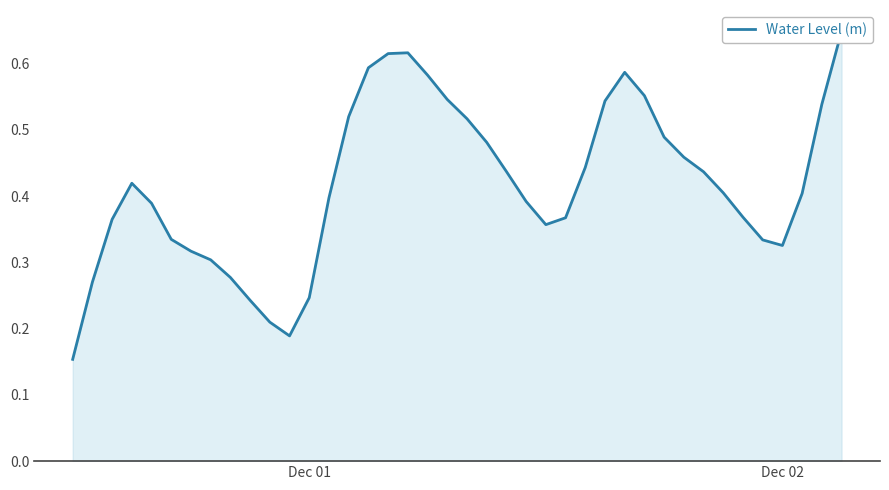

How many data points does each series have?

40